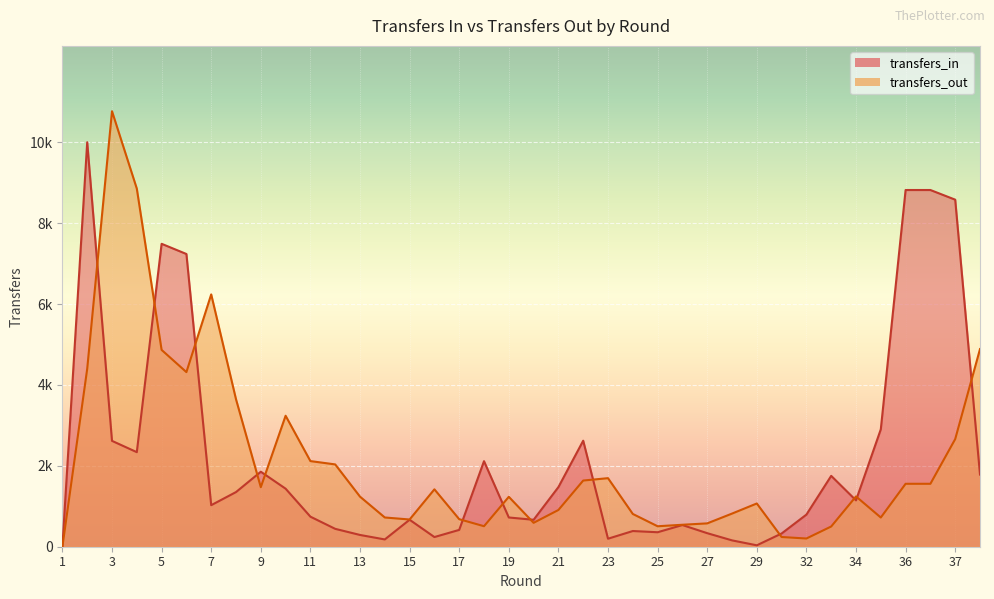

What is the value of the transfers_in point at the 10th from the left?

1435